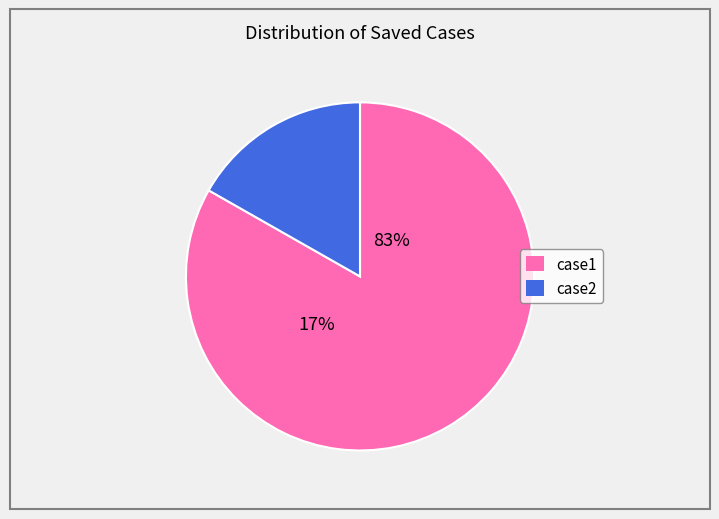

What percentage is the case1 slice, to the nearest percent?

83%